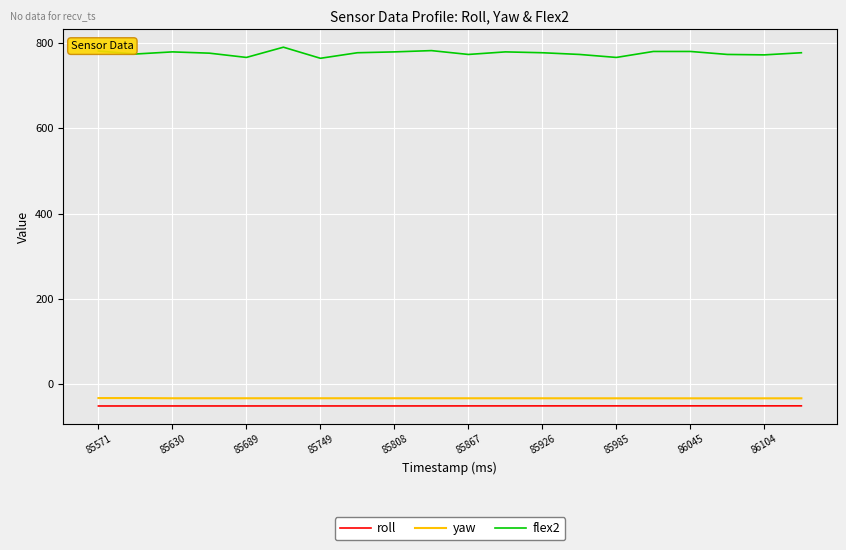

How many values in the yaw series exceed -33?

2